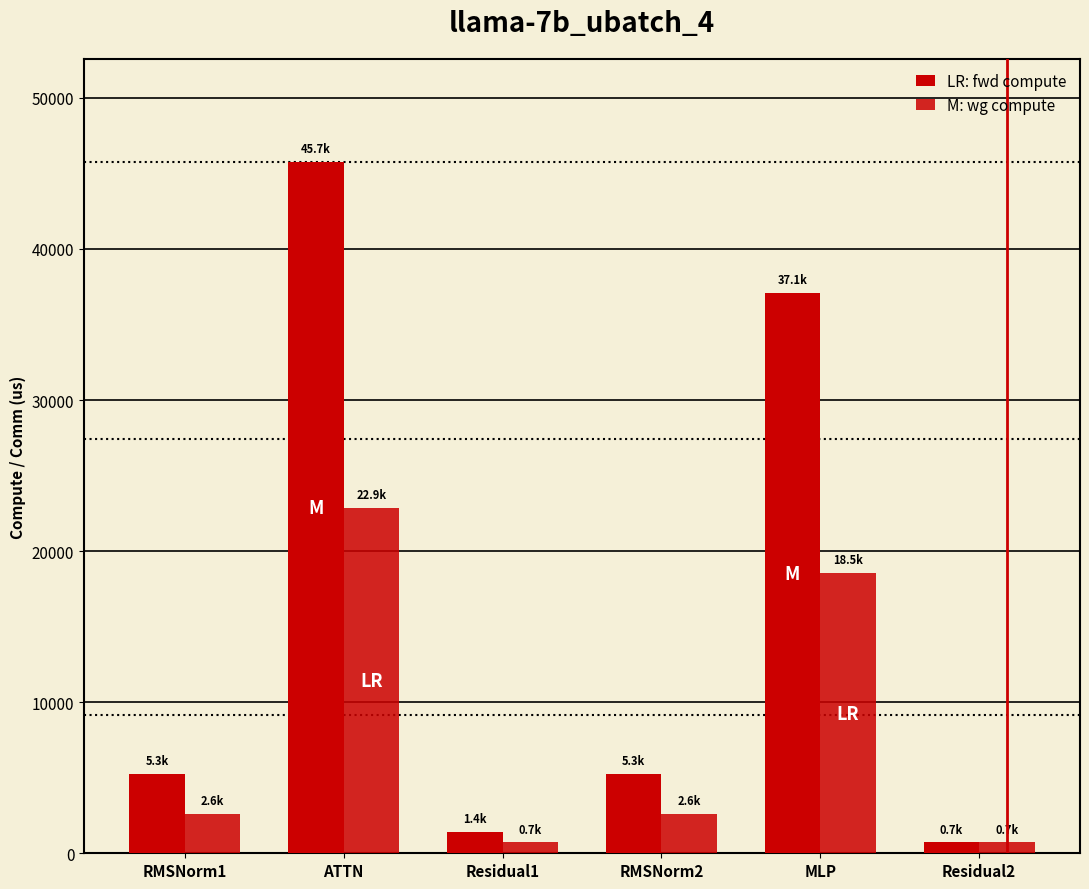

What is the smallest value displayed?

718.1